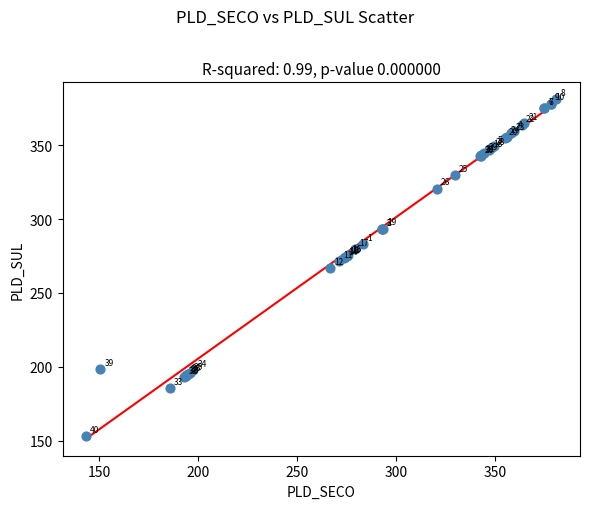

What Y value in the scatter plot is closest to 267?

266.7